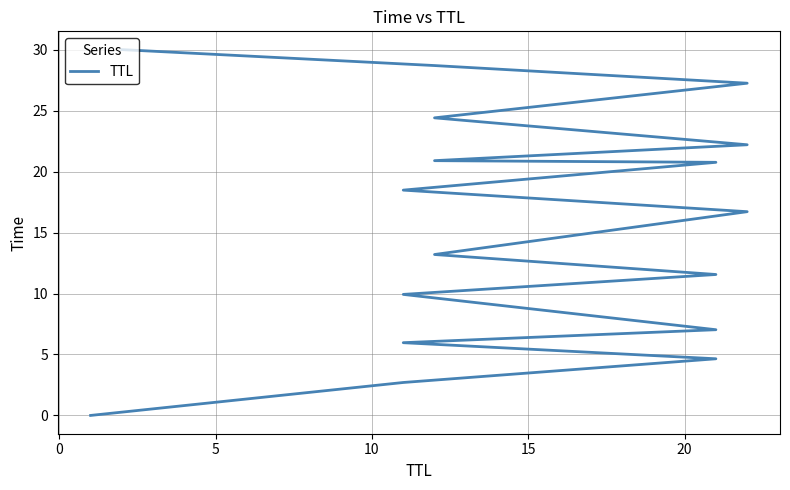

What is the difference between the maximum and second lowest values?

27.3